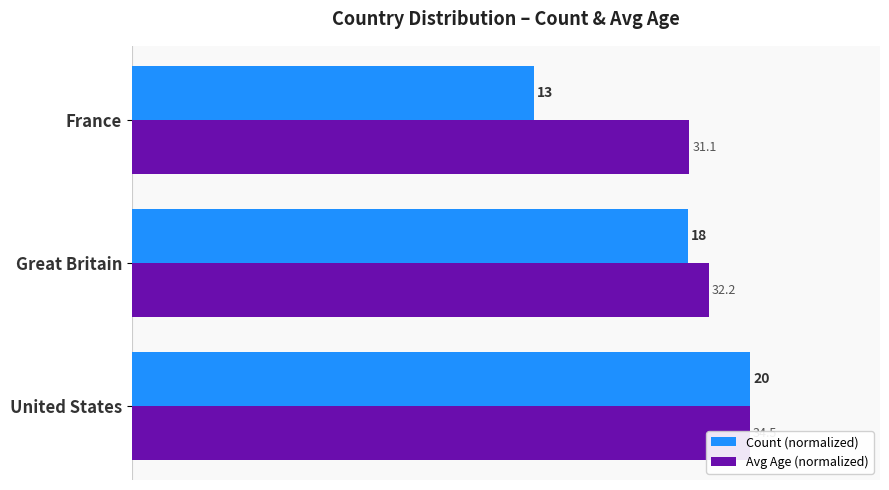

Which series has the largest total across all categories?

Avg Age (normalized)